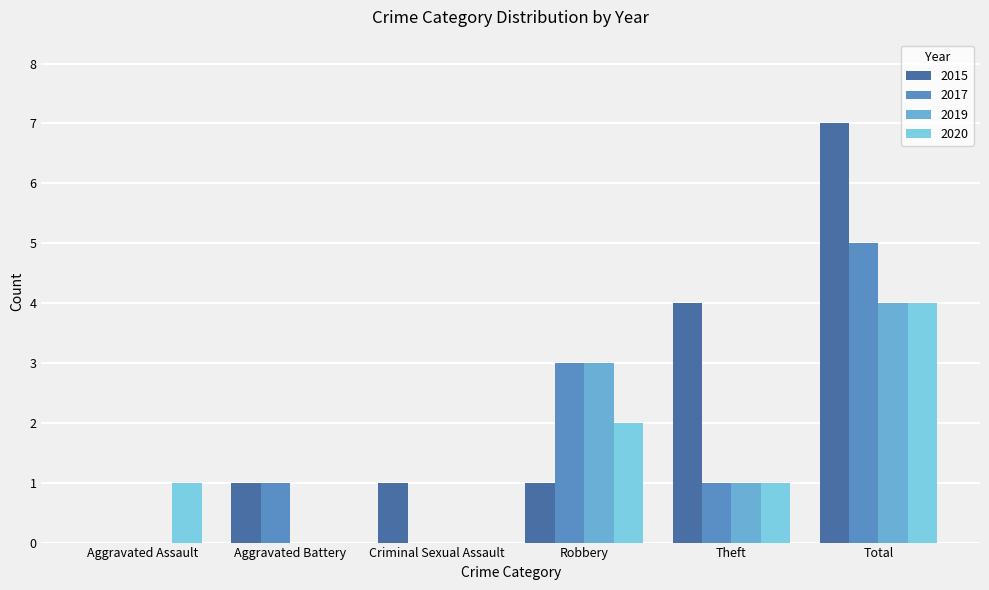

At which label does 2019 reach its minimum?

Aggravated Assault